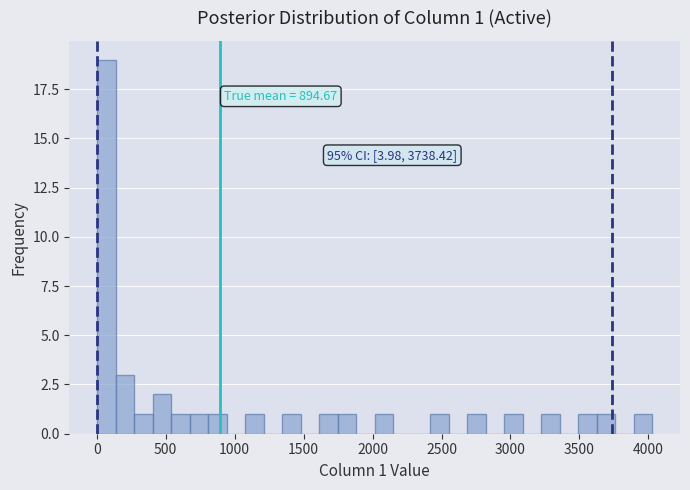

Read against the x-axis, roughly where is the centre of the tallest bar?

50